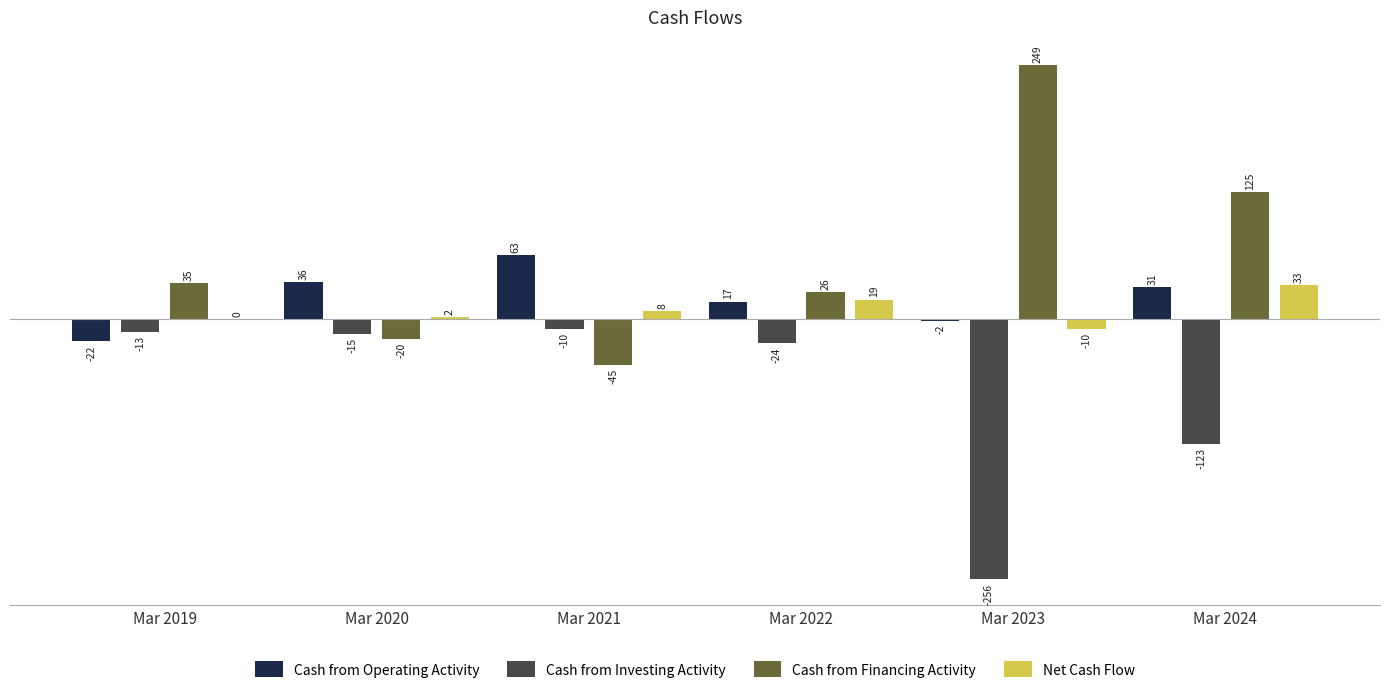

How many groups of bars are there?

6